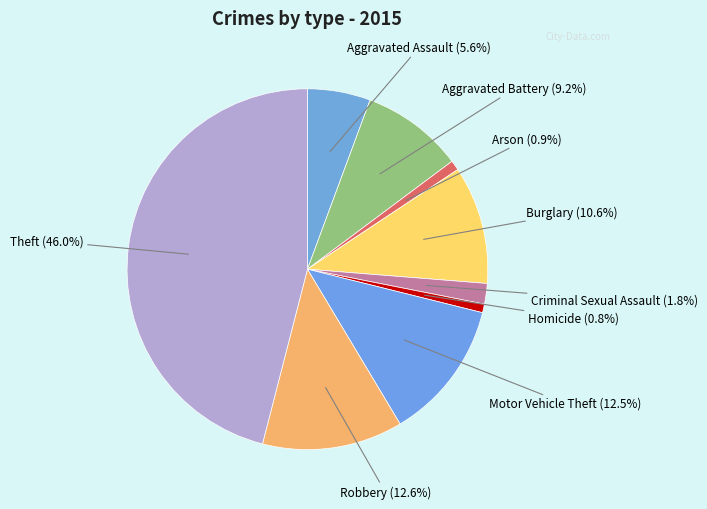

Does any single category account for the majority?

No